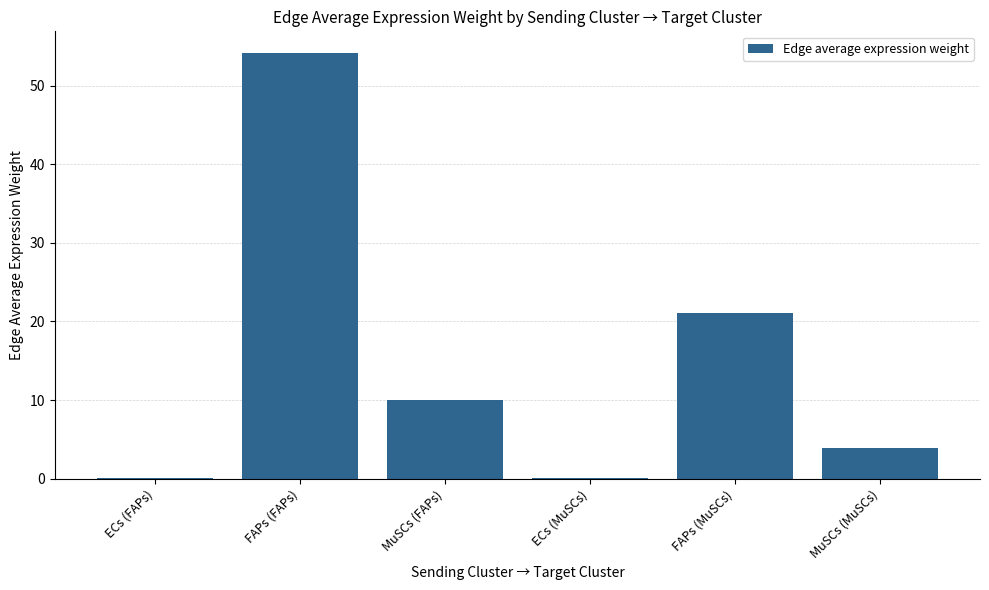

Which label corresponds to the largest value in the chart?

FAPs (FAPs)